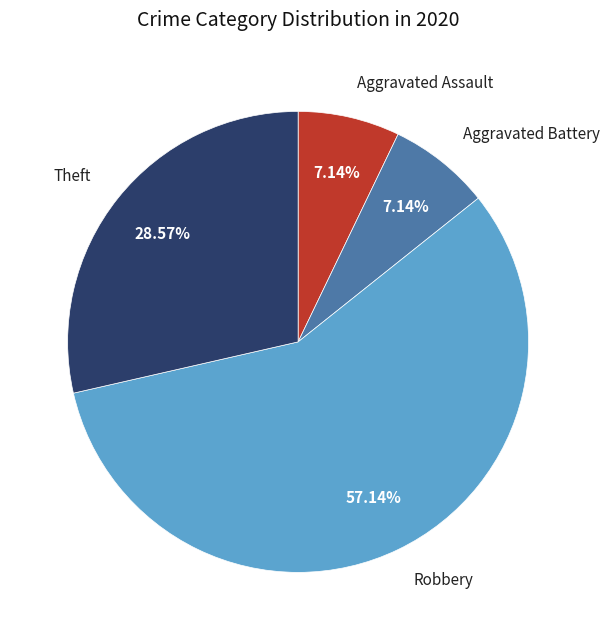

Count the number of slices in the pie.

4